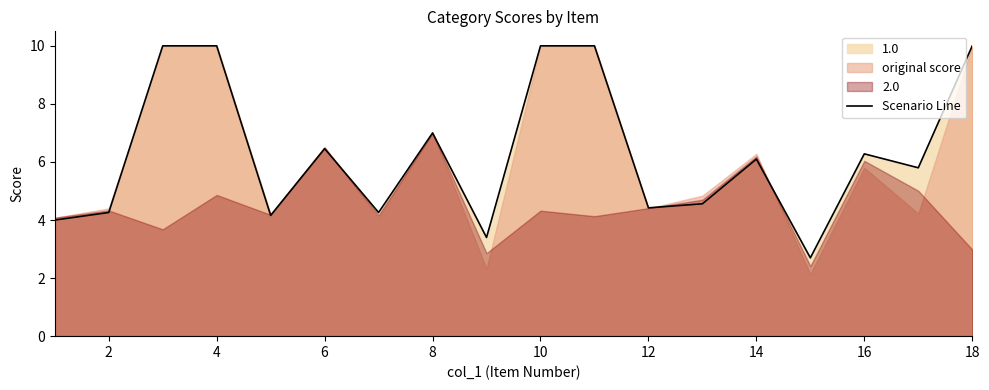

Is it true that the value at 2 is 7.6?

False